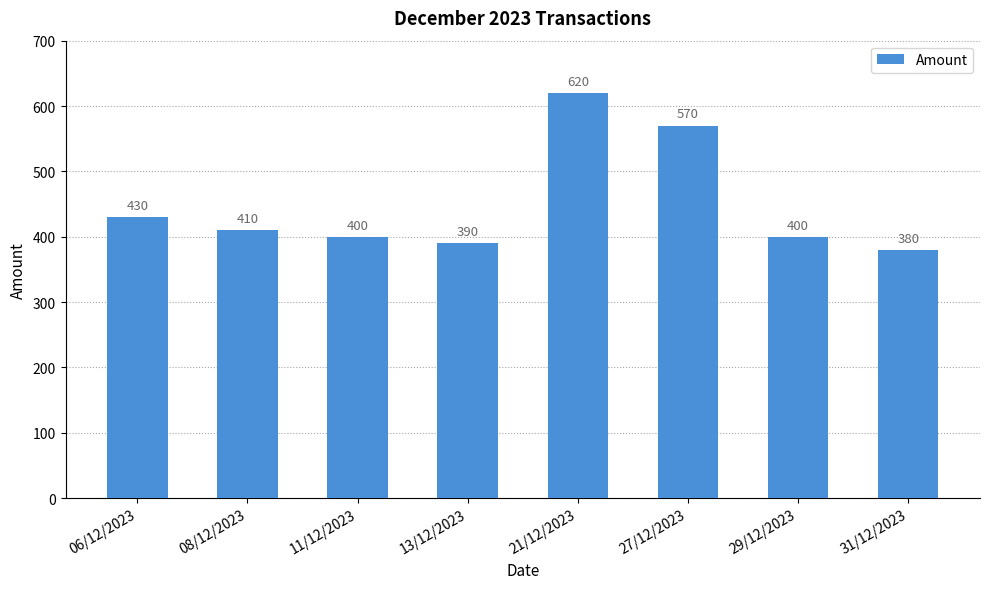

What position from the left is 11/12/2023?

3